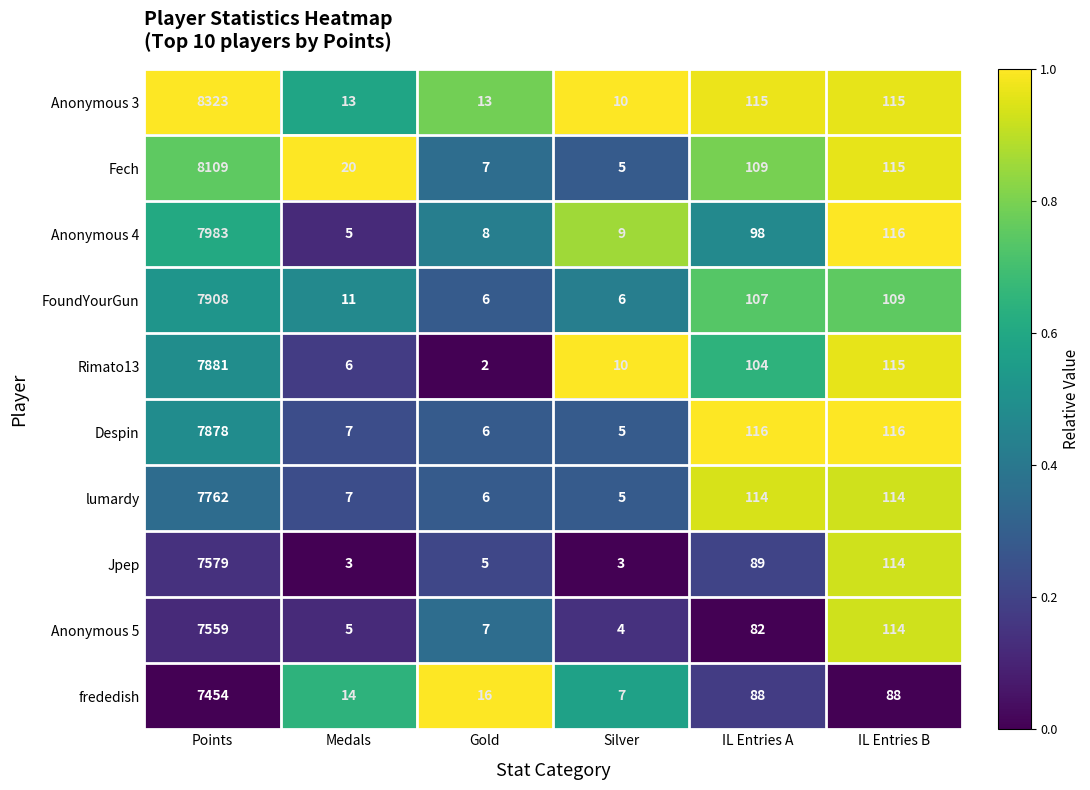

At which label is Fech closest to 4057?

IL Entries B